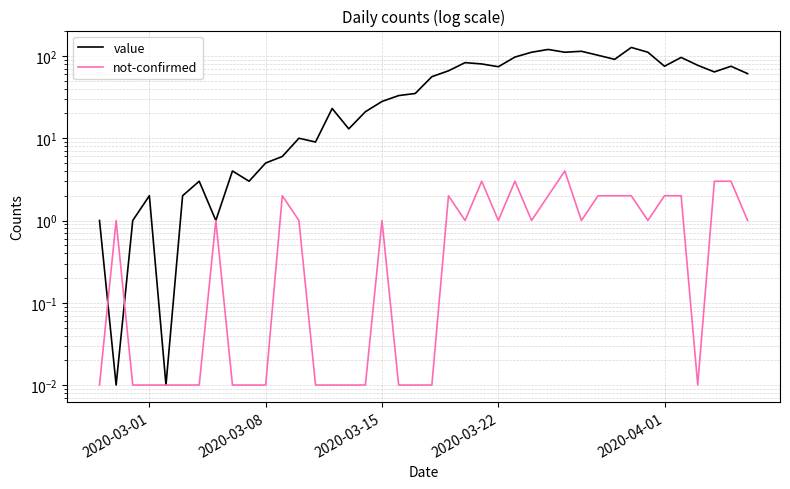

What is the sum of all not-confirmed values?

42.2